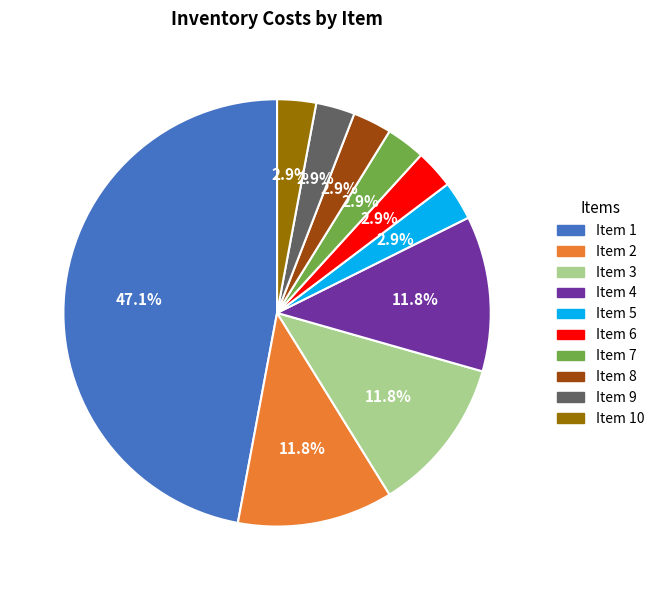

Is there any slice that represents more than half of the pie?

No